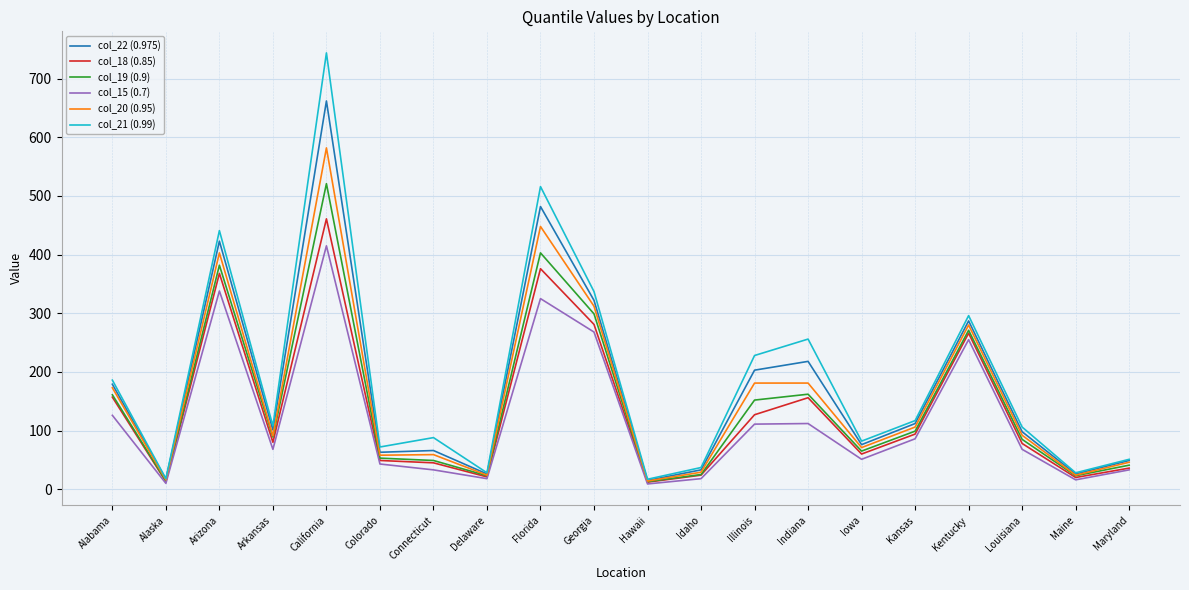

The value of col_20 (0.95) at Kansas is 106. True or false?

True